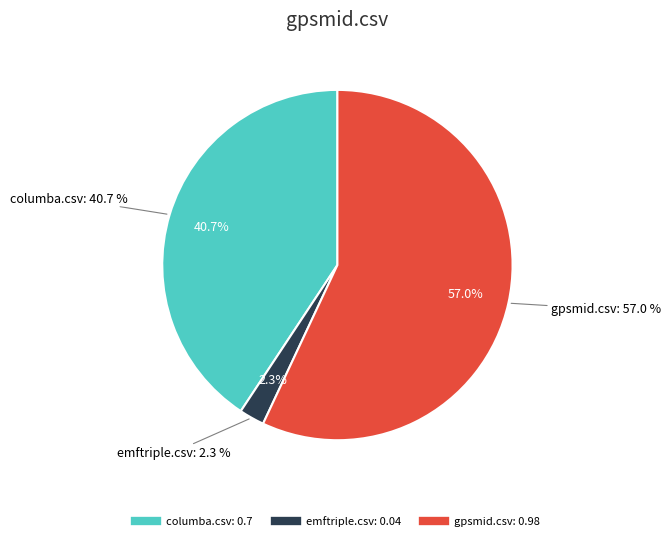

Is there a majority slice in this chart?

Yes